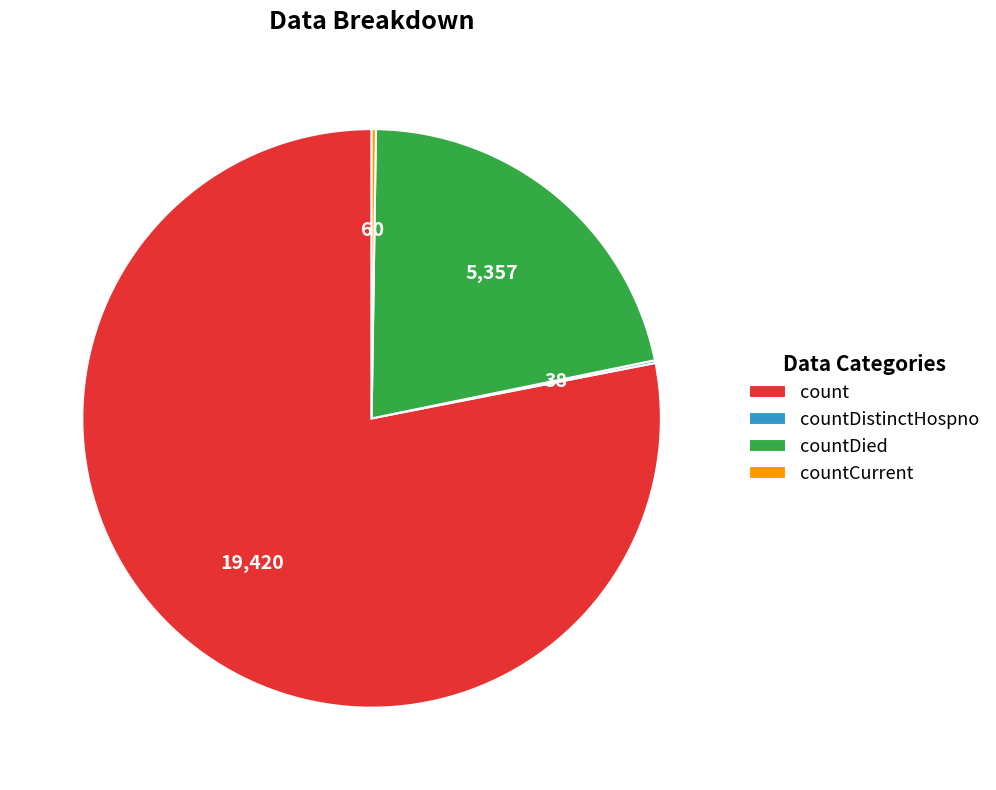

True or false: countDied accounts for 22% of the total.

True